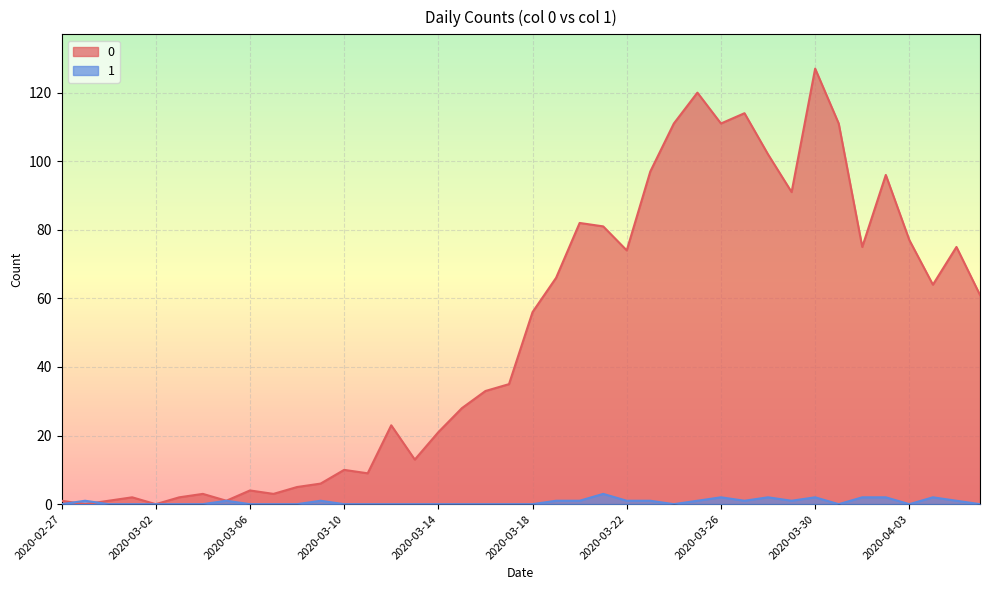

What is the spread (max minus min) of values at 2020-03-03?

2